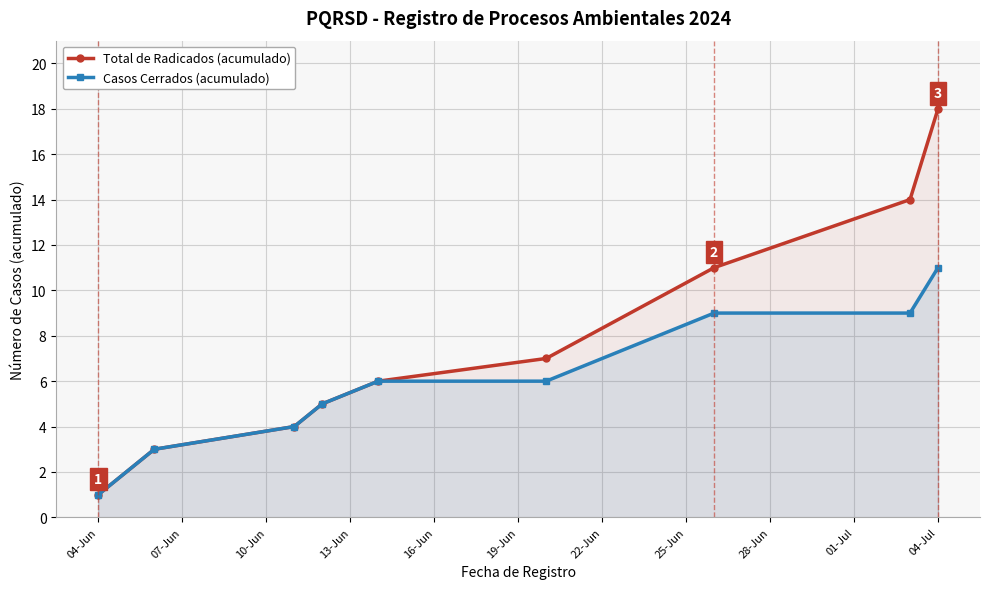

At which label does Casos Cerrados (acumulado) reach its peak?

04-Jul